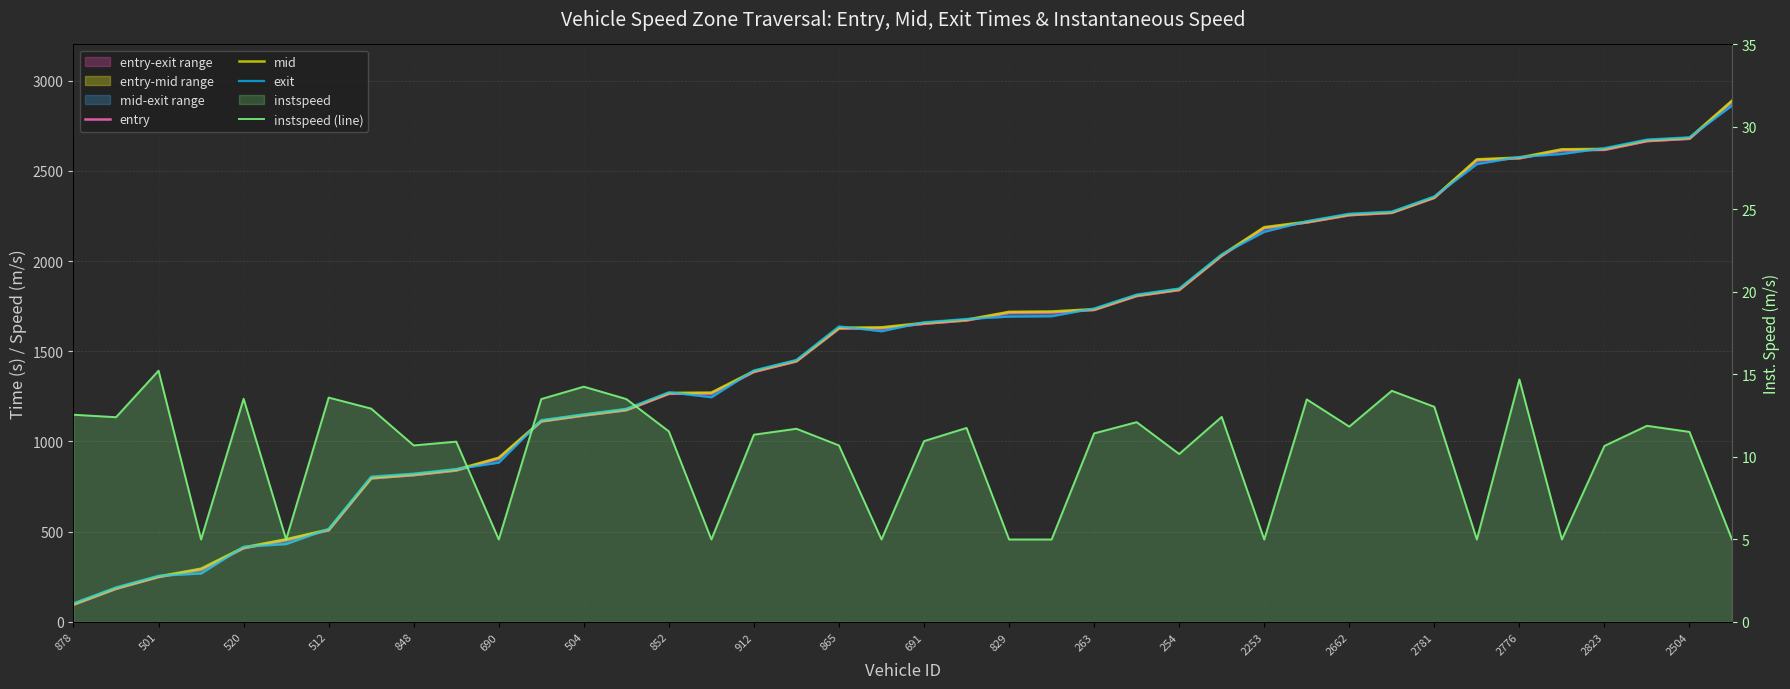

Is the value of instspeed (line) at 691 greater than the value of exit at 852?

No